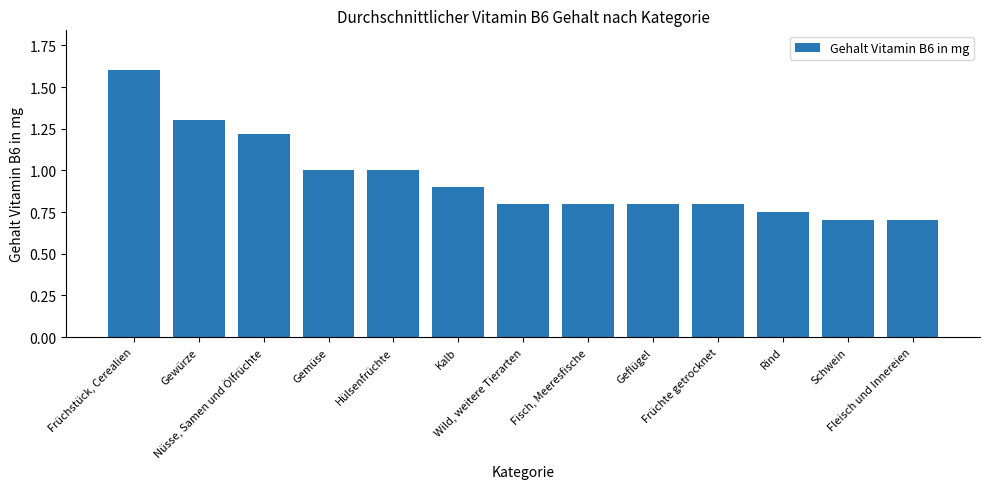

What is the difference between the second highest and second lowest values?

0.6